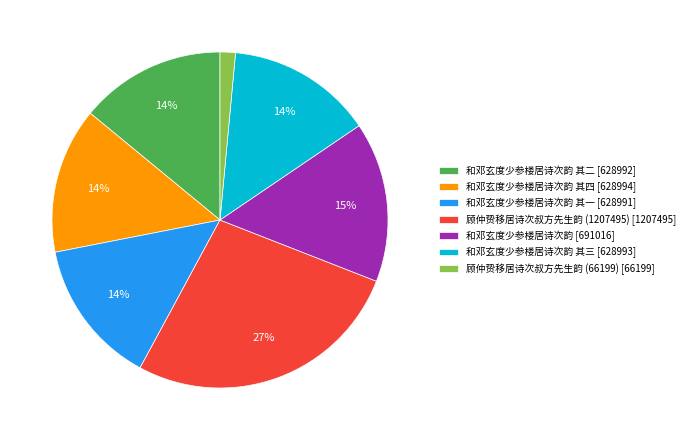

The 和邓玄度少参楼居诗次韵 其一 [628991] slice represents 14% of the pie. True or false?

True